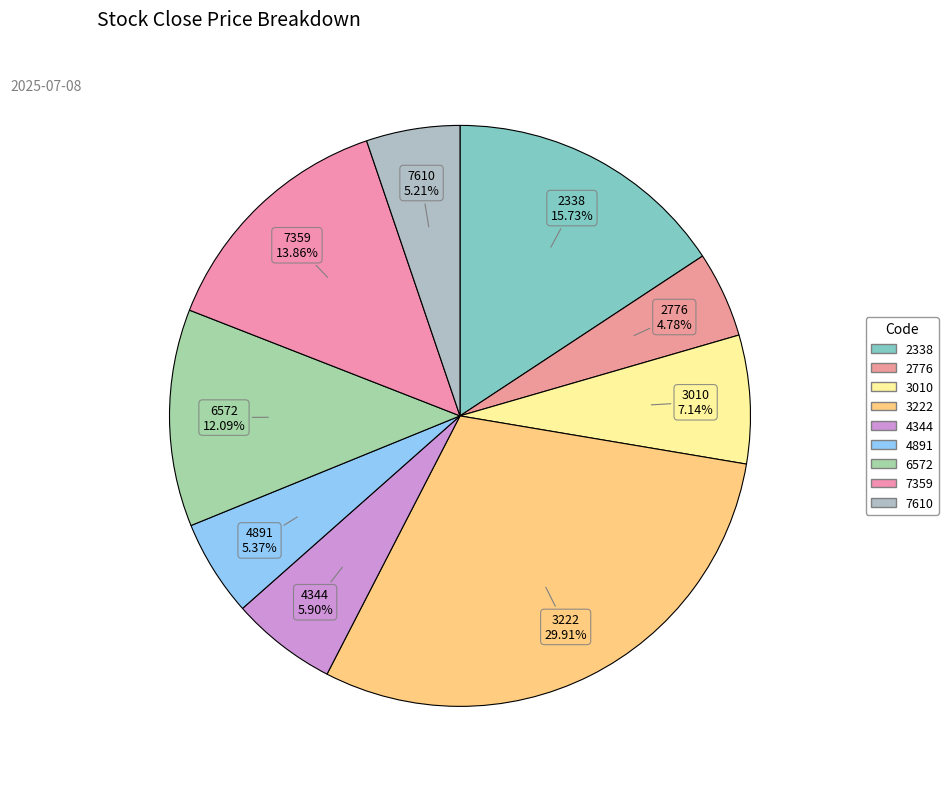

How many slices are in this pie chart?

9